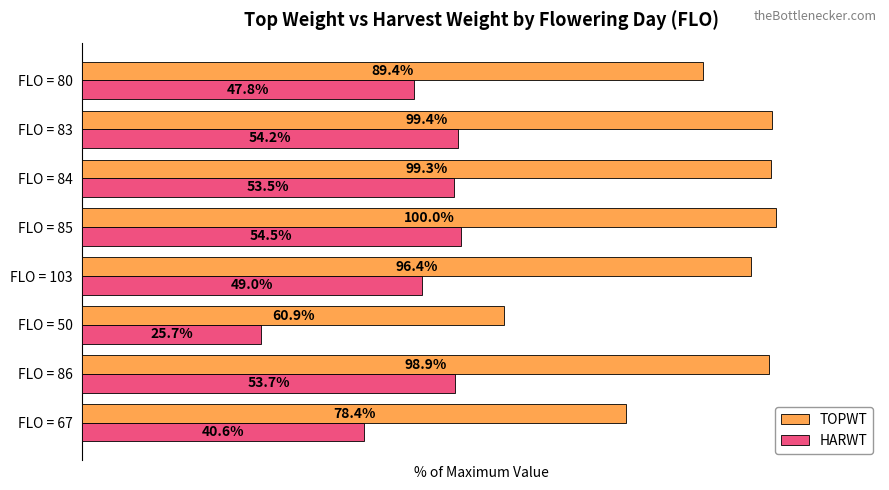

Where is HARWT nearest to the value 40?

FLO = 67